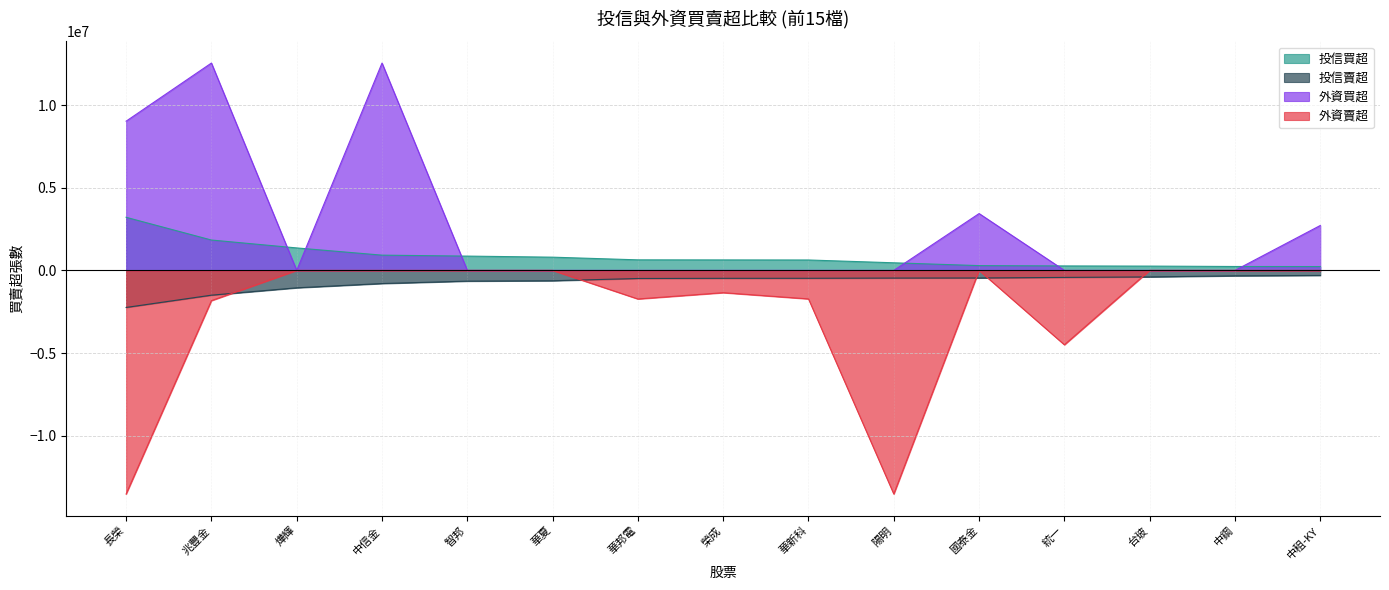

In 外資賣超, how many points are higher than both neighbors (excluding endpoints)?

2